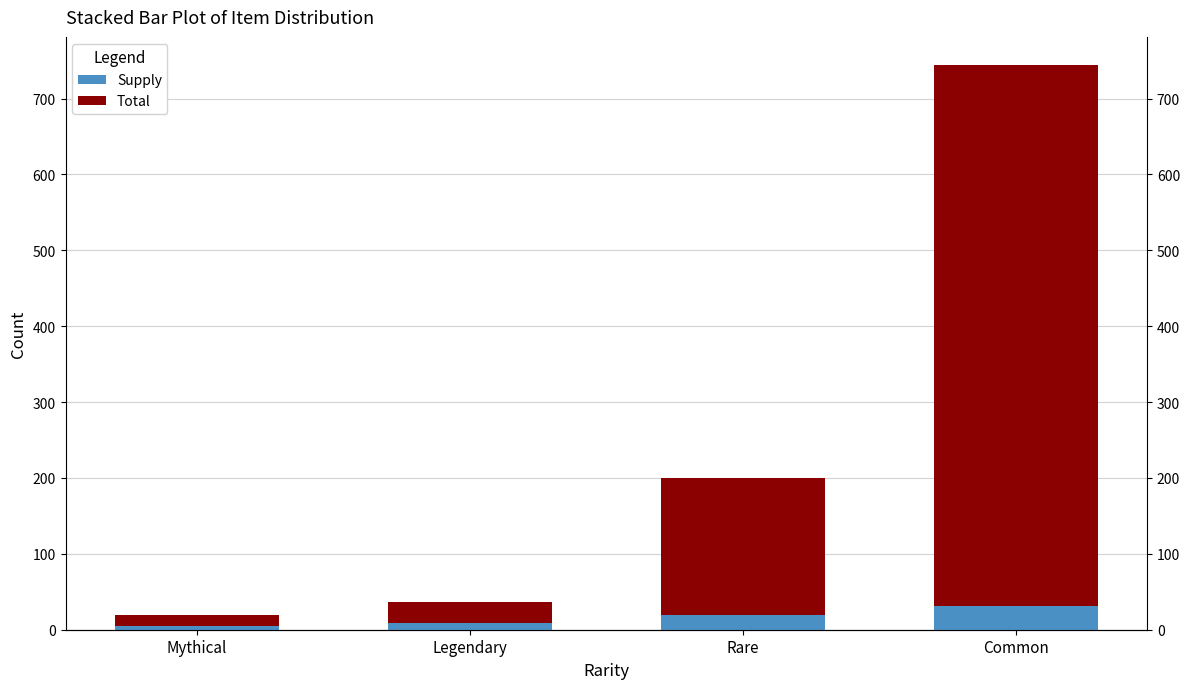

Reading left to right, list all the values displayed in this chart.

Supply: 5	9	20	31
Total: 15	27	180	713